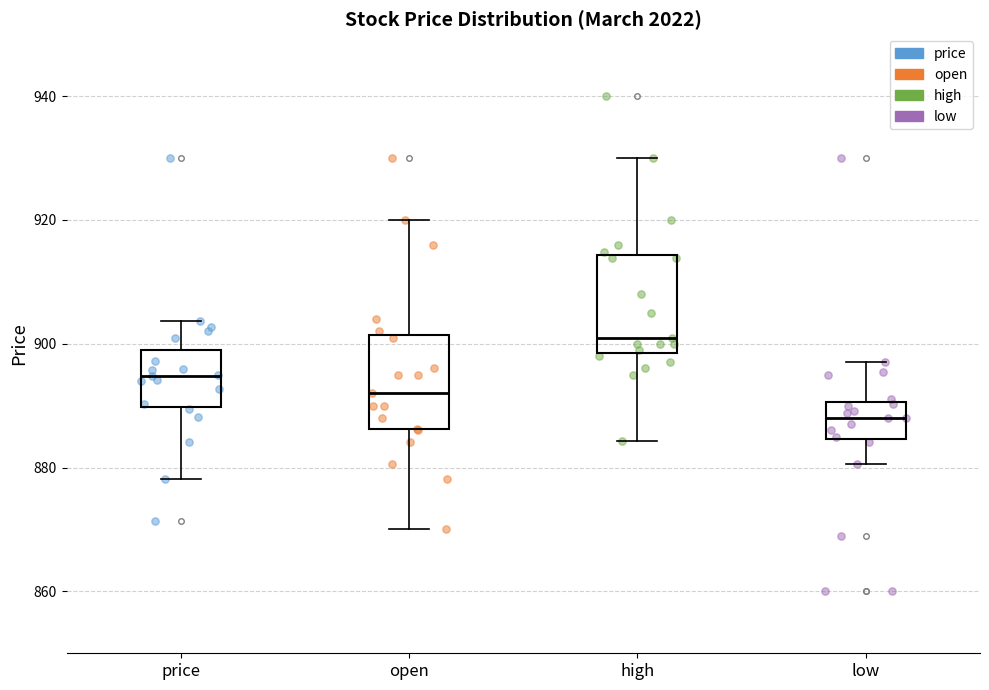

Where does the upper whisker of the box for open end on the y-axis? The values are not printed on the chart, so give them approximately, as read against the axis.

920